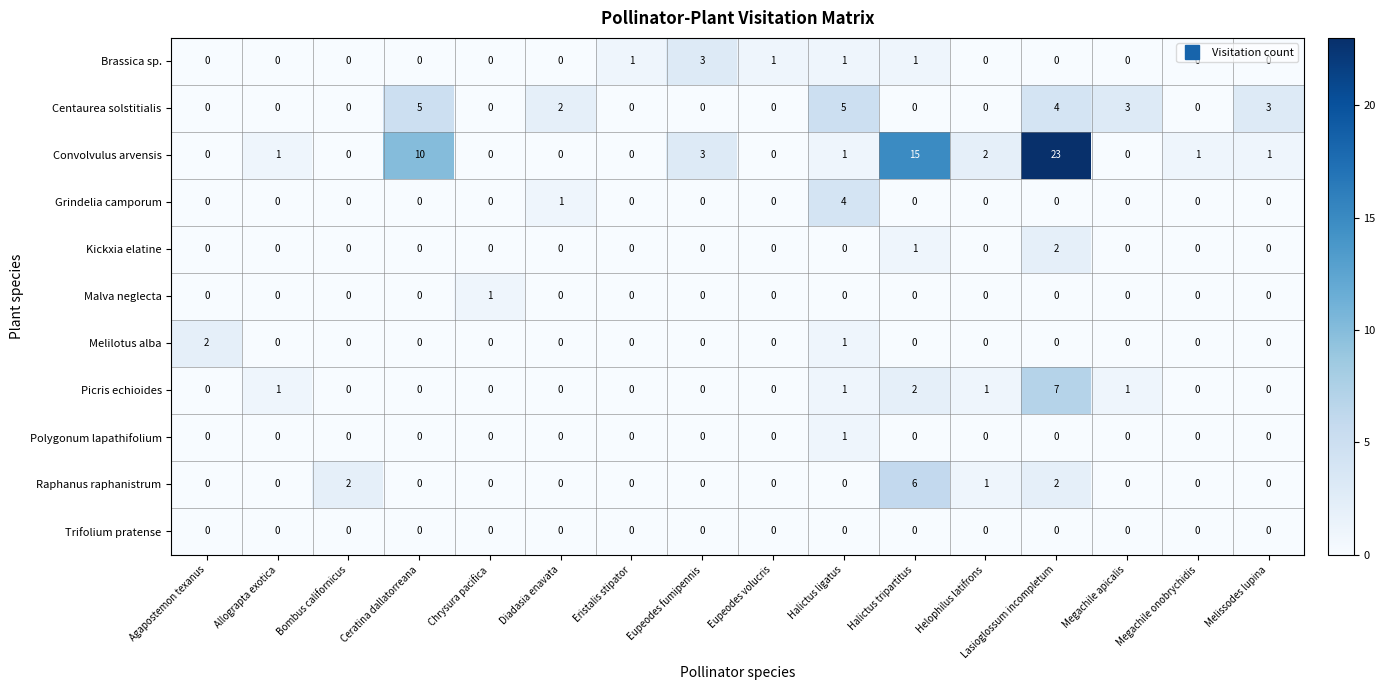

What is the sum of all Convolvulus arvensis values?

57